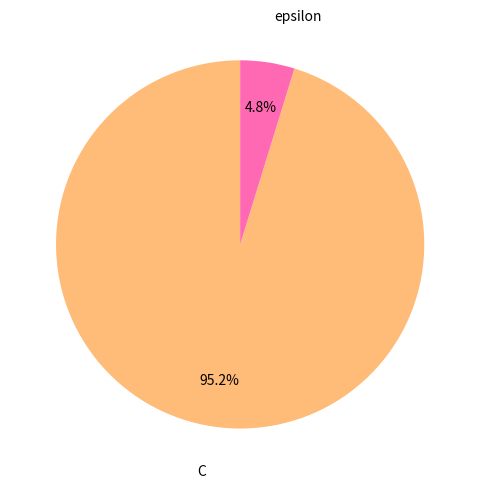

Rank the categories by value from highest to lowest.

C, epsilon